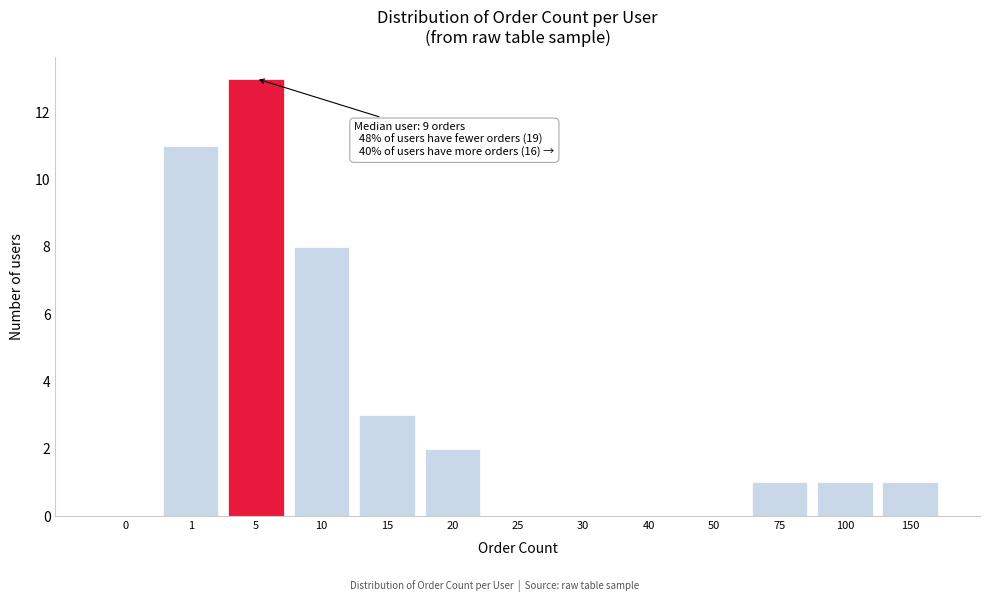

Reading left to right, transcribe all the data shown in this chart.

0=0	1=11	5=13	10=8	15=3	20=2	25=0	30=0	40=0	50=0	75=1	100=1	150=1